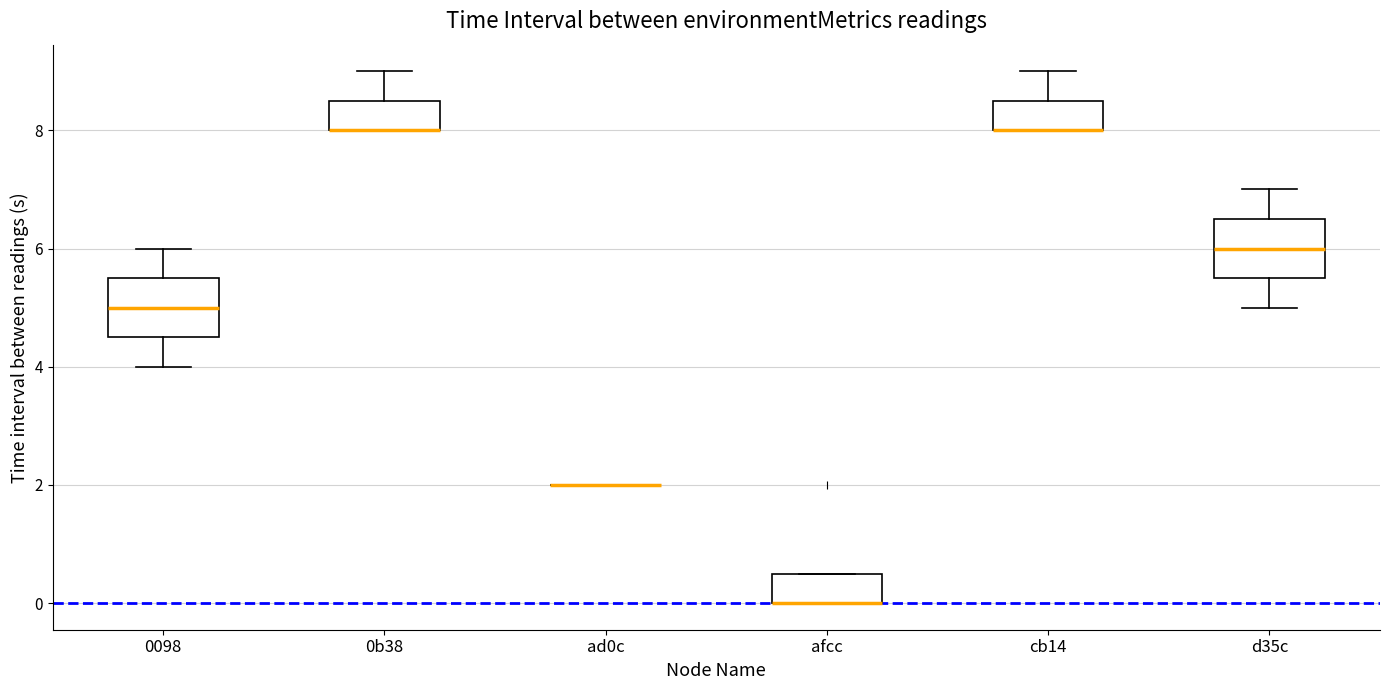

Where does the upper whisker of the box for cb14 end on the y-axis? The values are not printed on the chart, so give them approximately, as read against the axis.

9.0